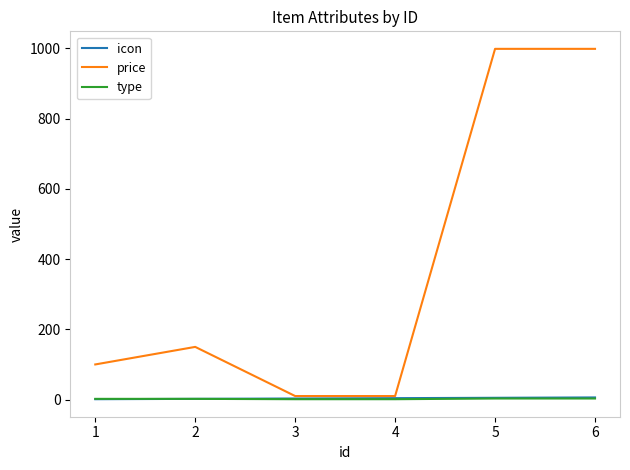

What is the spread (max minus min) of values at 4?

9